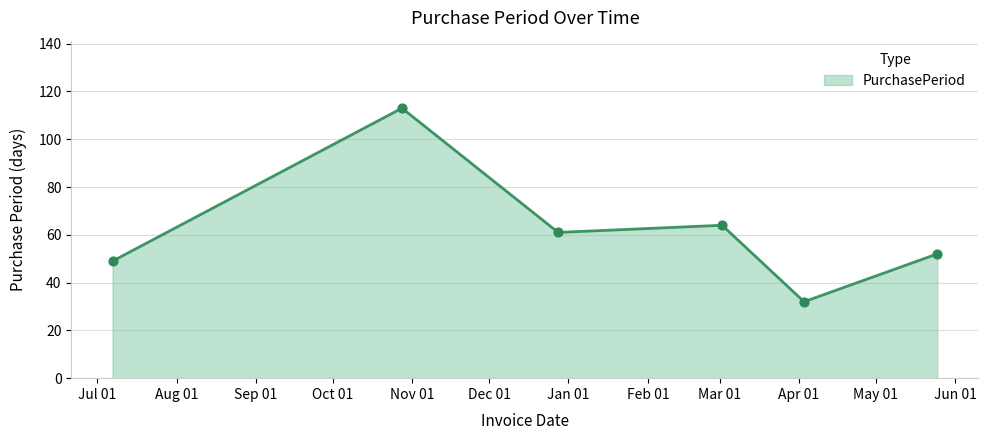

Which has a higher value, 2017-05-25 or 2017-04-03?

2017-05-25